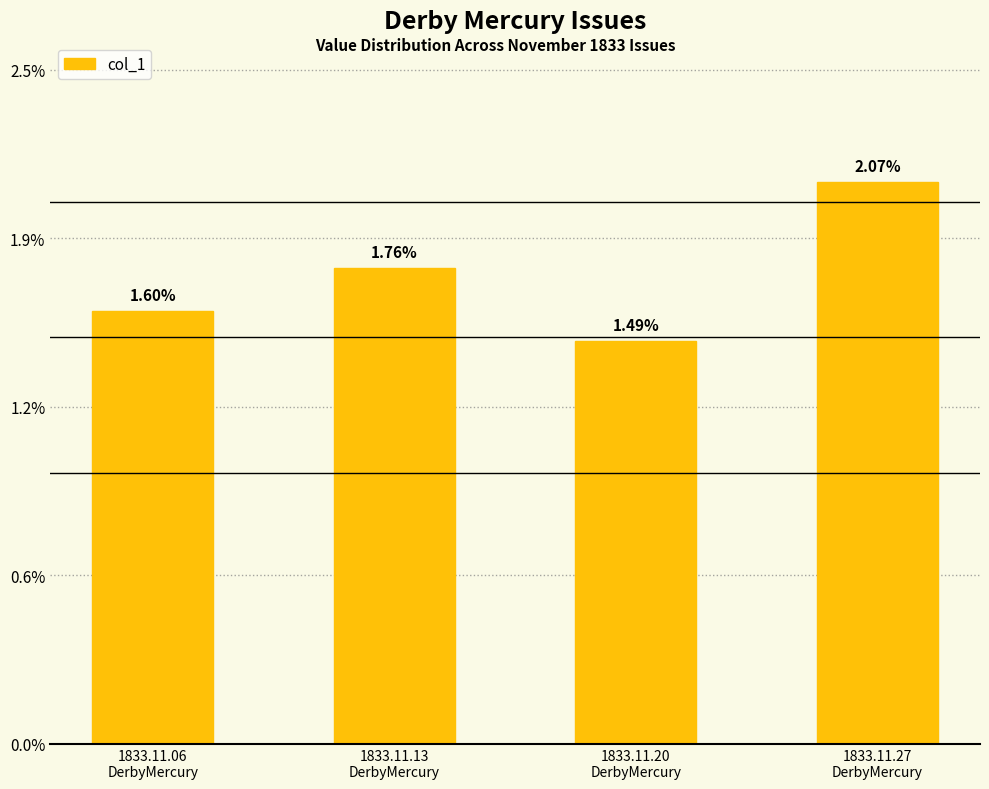

Where is the data nearest to the value 0?

1833.11.20
DerbyMercury